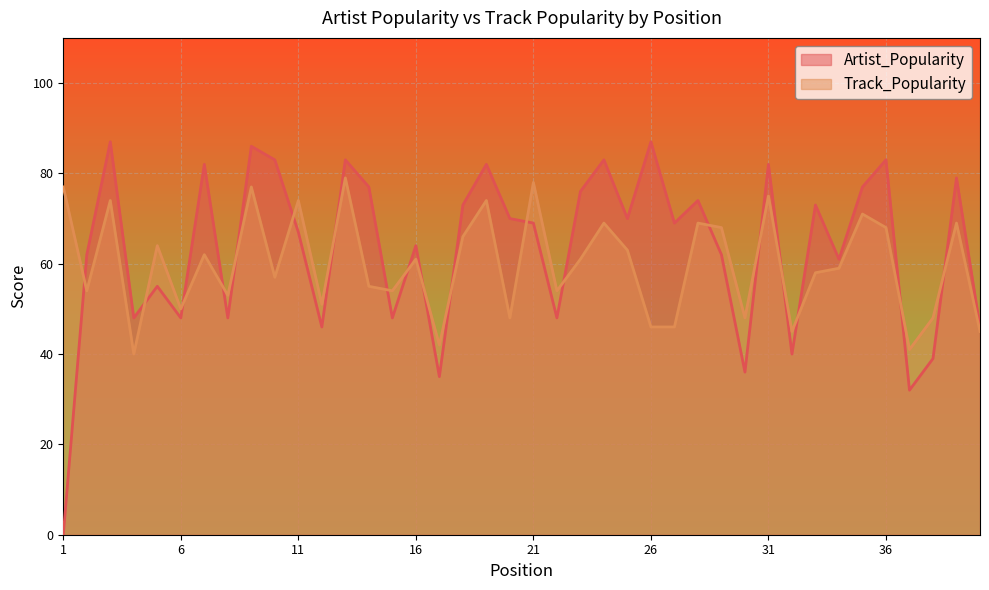

How many lines are shown in the chart?

2